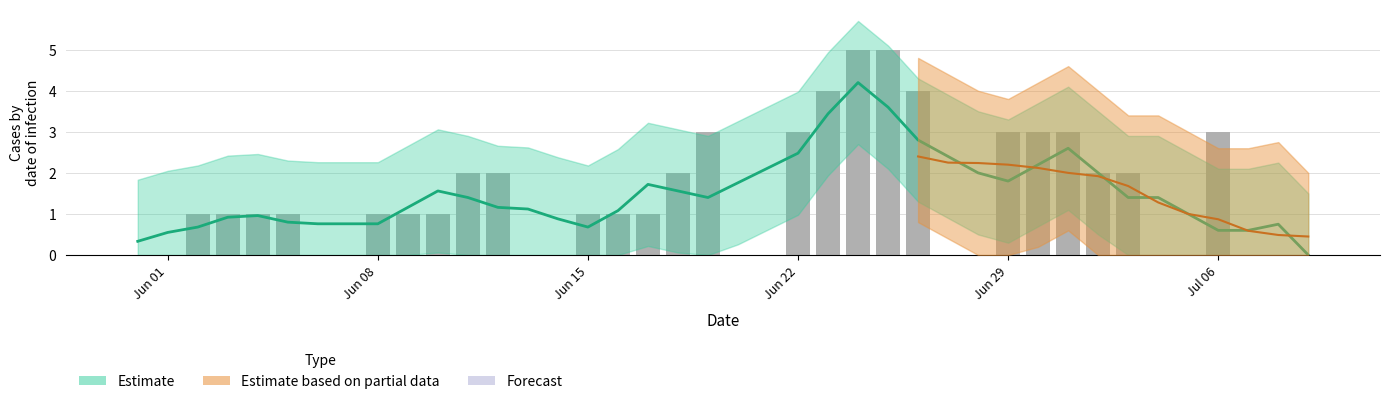

Does the chart contain stacked bars?

No